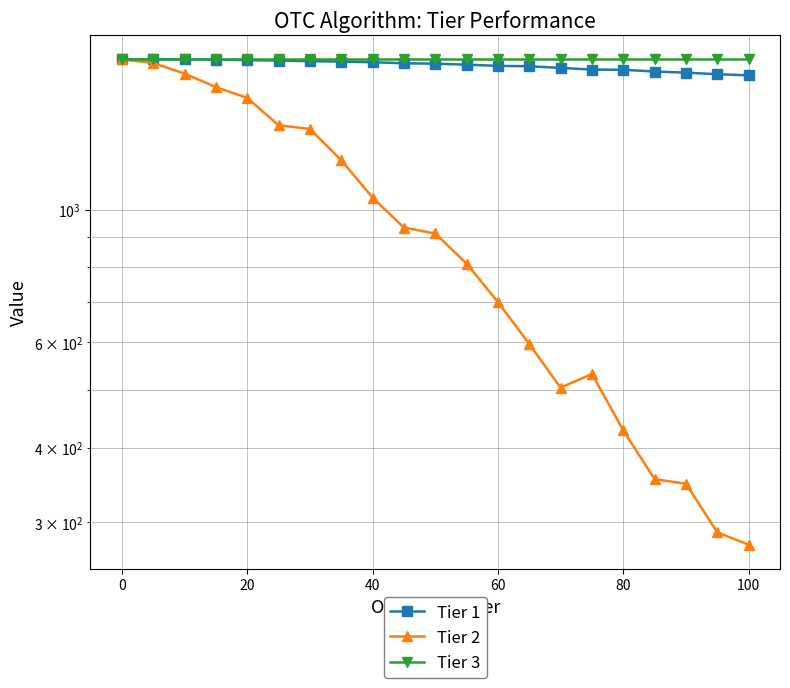

Count the number of data series in this chart.

3